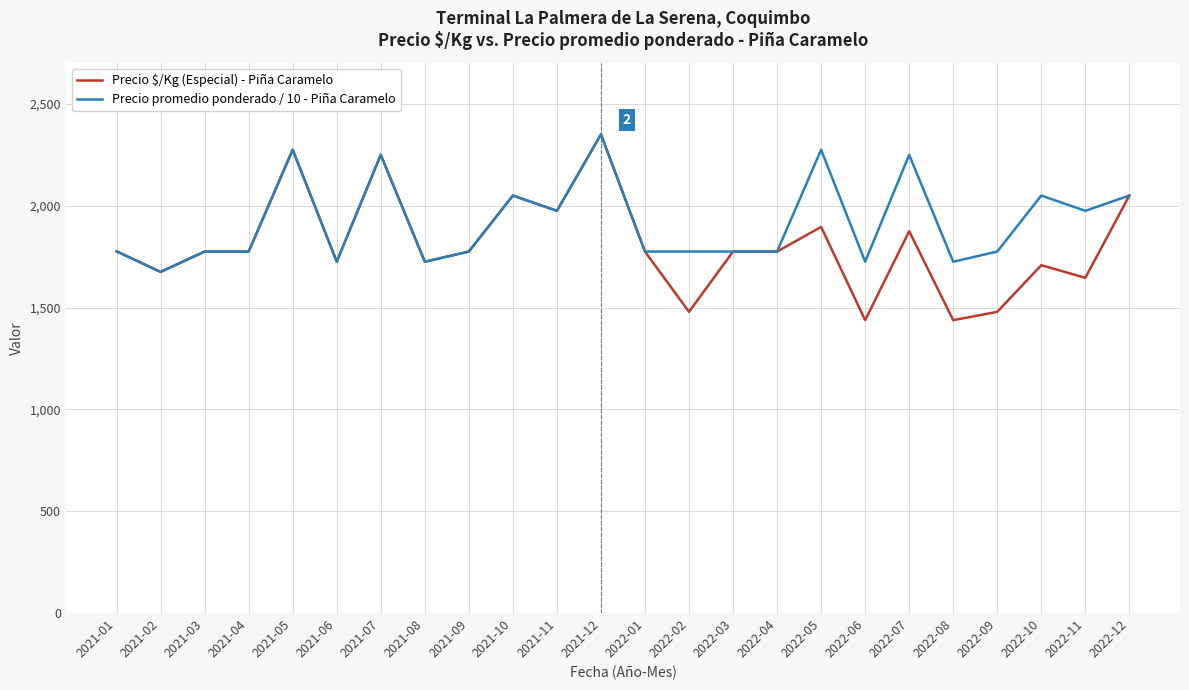

Which series has the widest spread of values?

Precio $/Kg (Especial) - Piña Caramelo